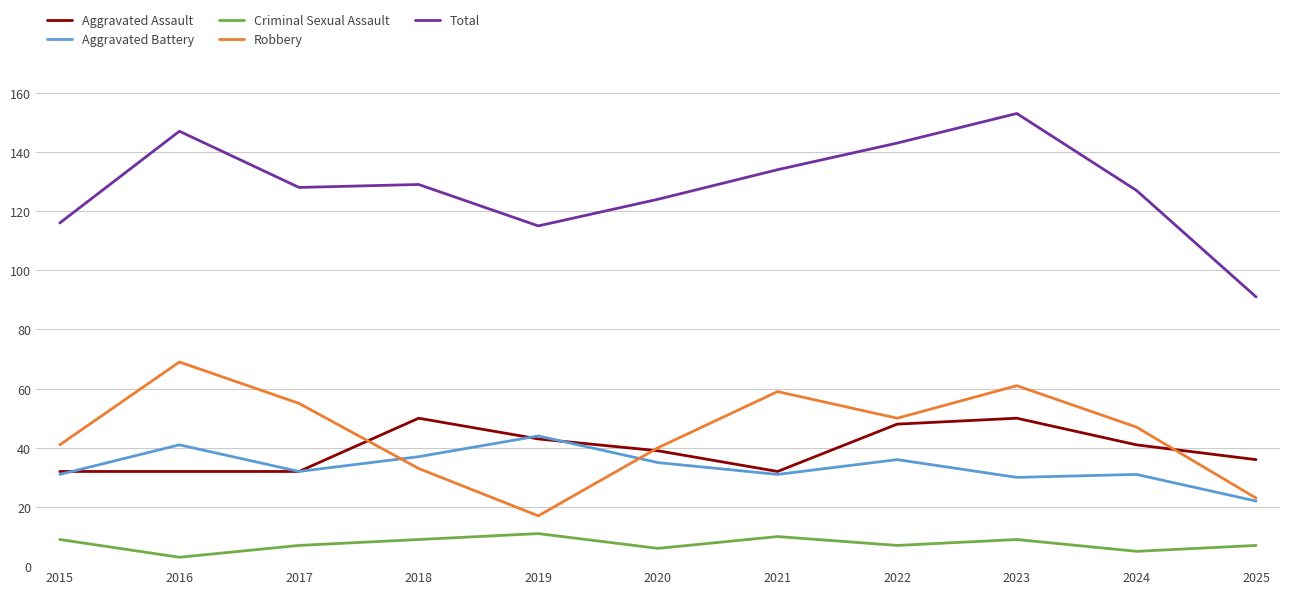

Reading left to right, what are all the values shown in this chart?

Aggravated Assault: 32	32	32	50	43	39	32	48	50	41	36
Aggravated Battery: 31	41	32	37	44	35	31	36	30	31	22
Criminal Sexual Assault: 9	3	7	9	11	6	10	7	9	5	7
Robbery: 41	69	55	33	17	40	59	50	61	47	23
Total: 116	147	128	129	115	124	134	143	153	127	91